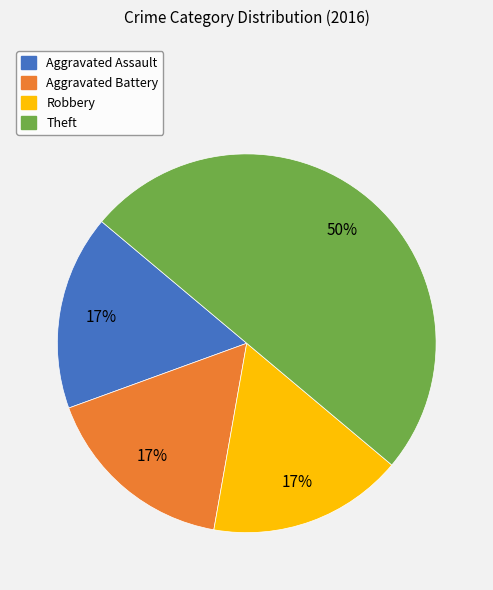

Does Aggravated Battery account for over 50% of the chart?

No